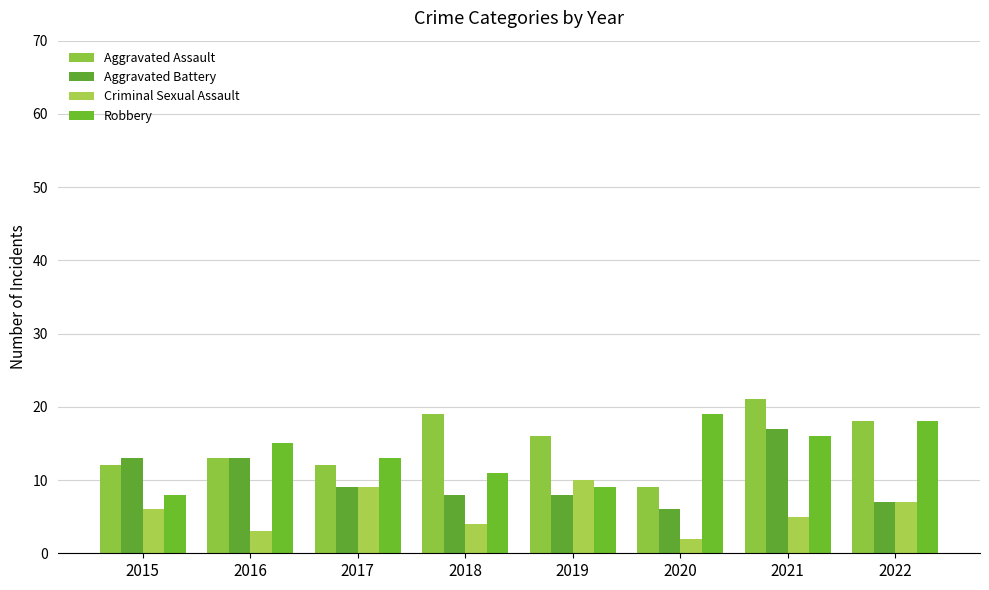

The Criminal Sexual Assault series shows 15 at 2019. True or false?

False